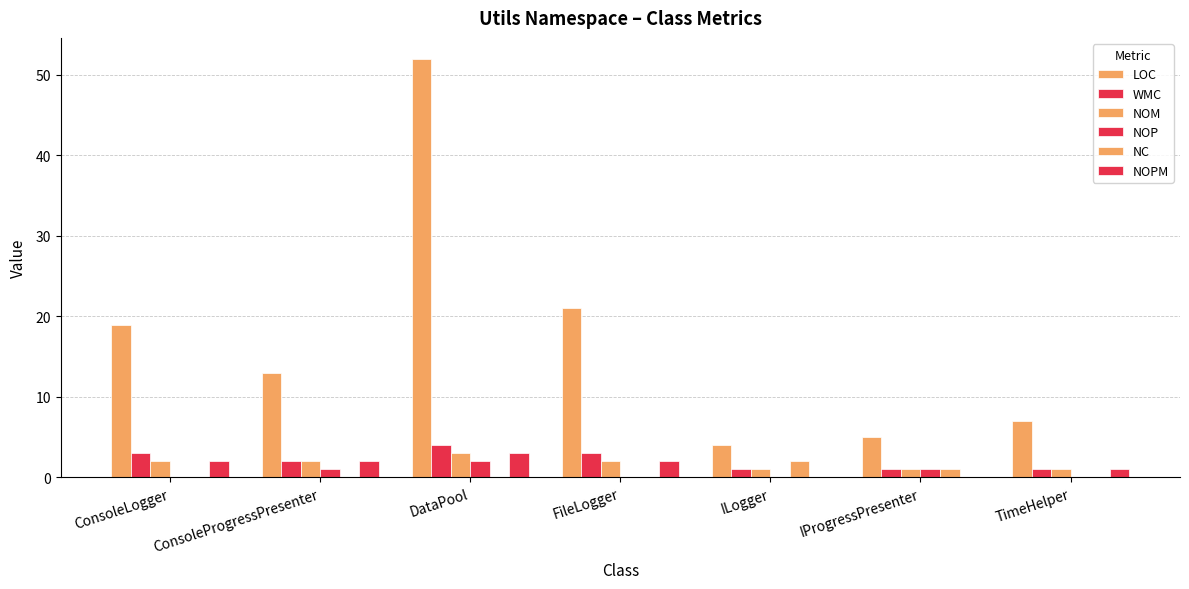

At which label does NOM reach its peak?

DataPool